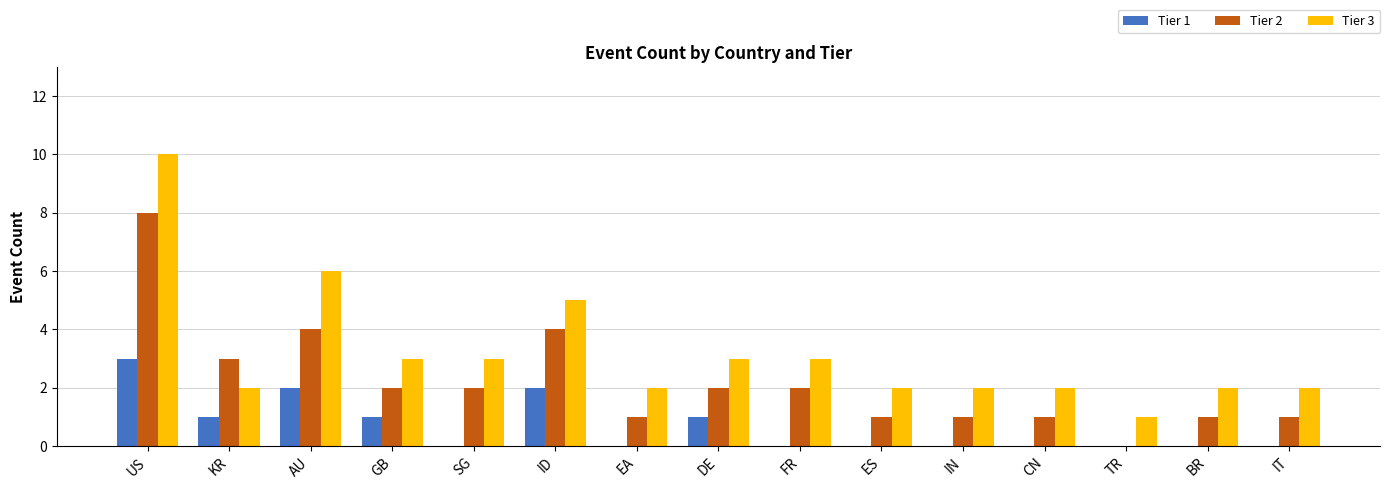

What is the maximum value shown in the chart?

10